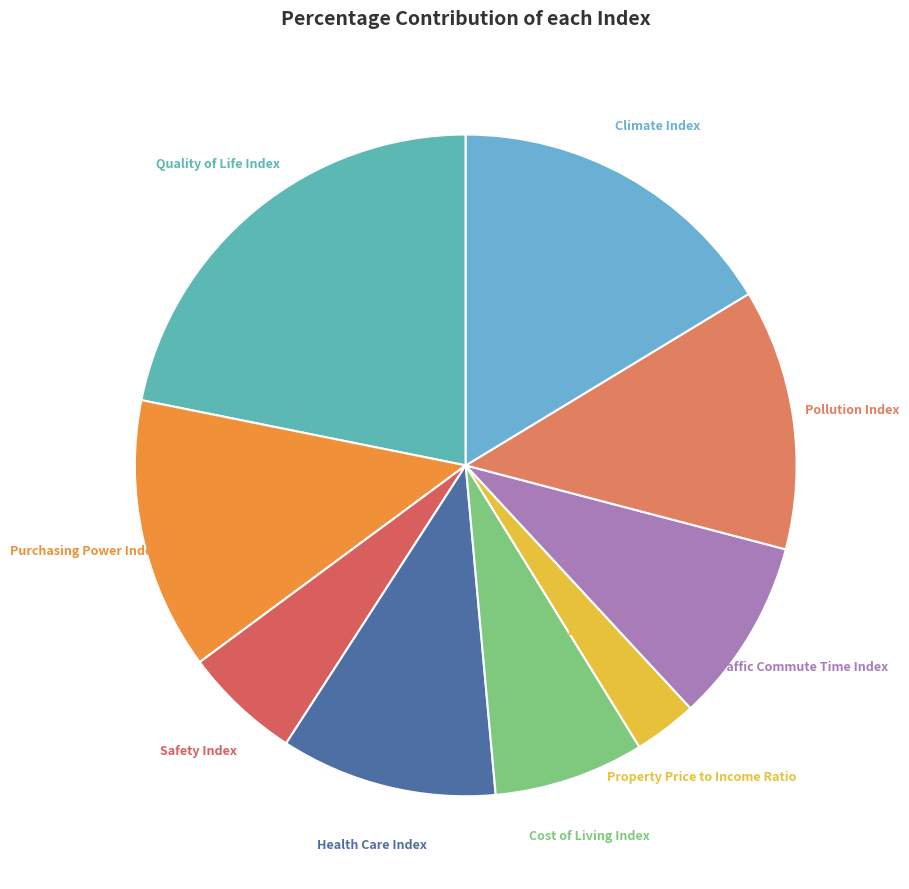

Between Quality of Life Index and Health Care Index, which is larger?

Quality of Life Index